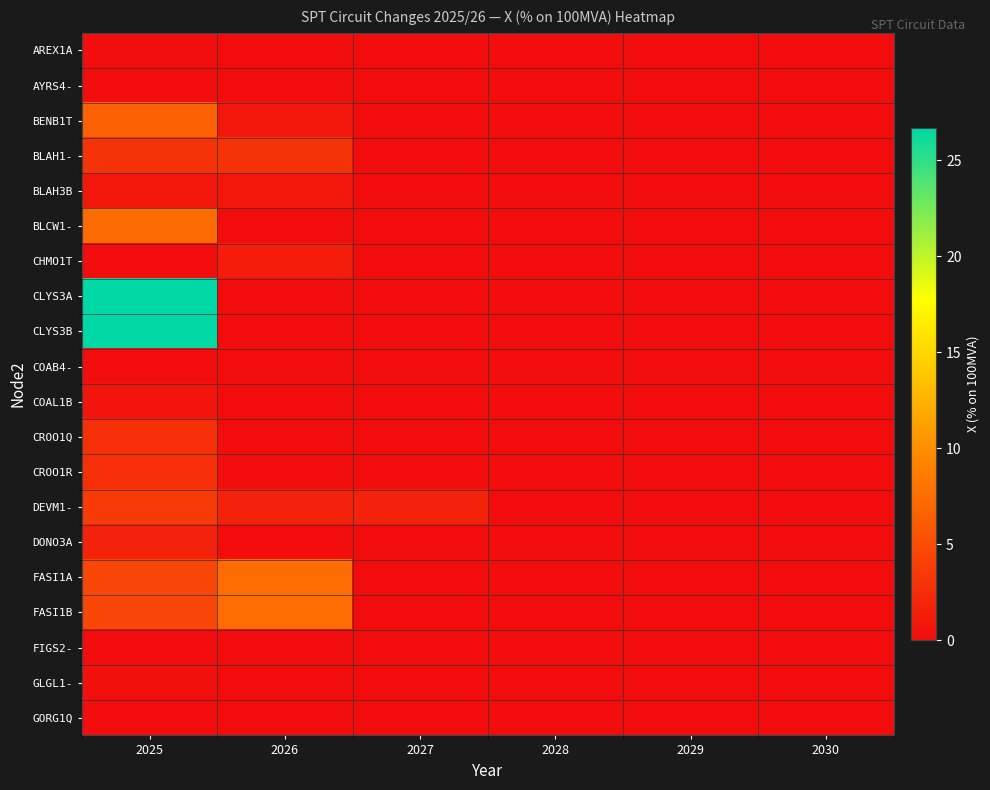

Which series has the largest range (max minus min)?

CLYS3A